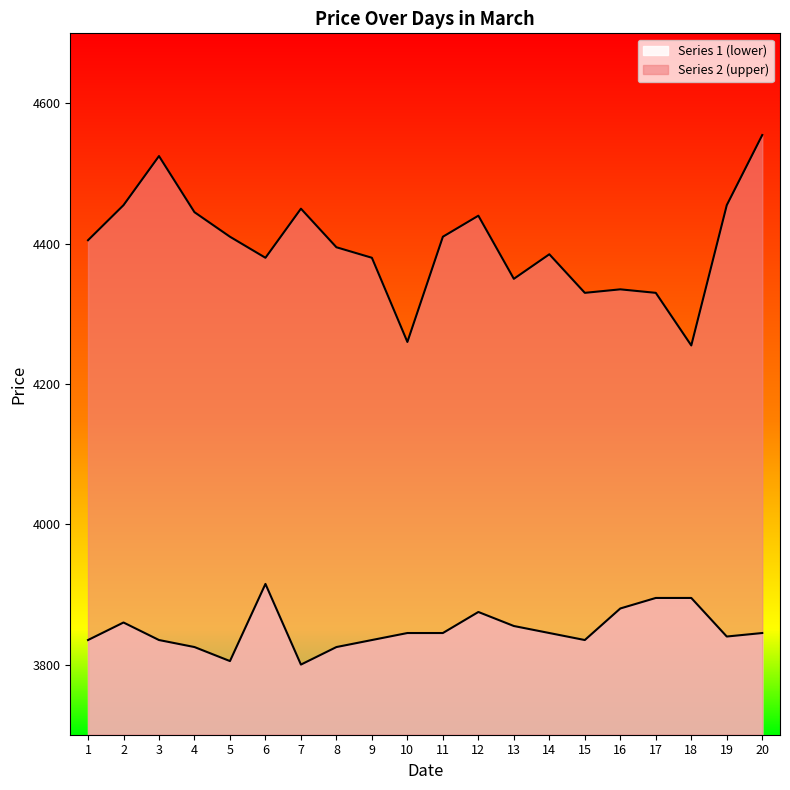

Between 3 and 19, which series saw the biggest shift?

Series 2 (upper)